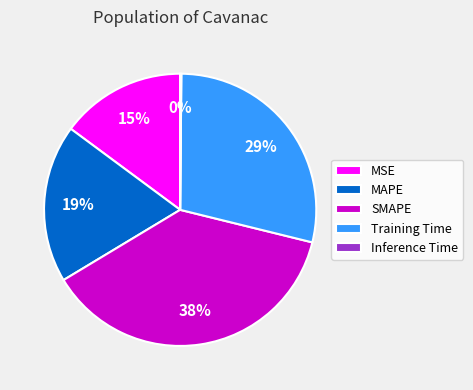

Which slice is the largest?

SMAPE